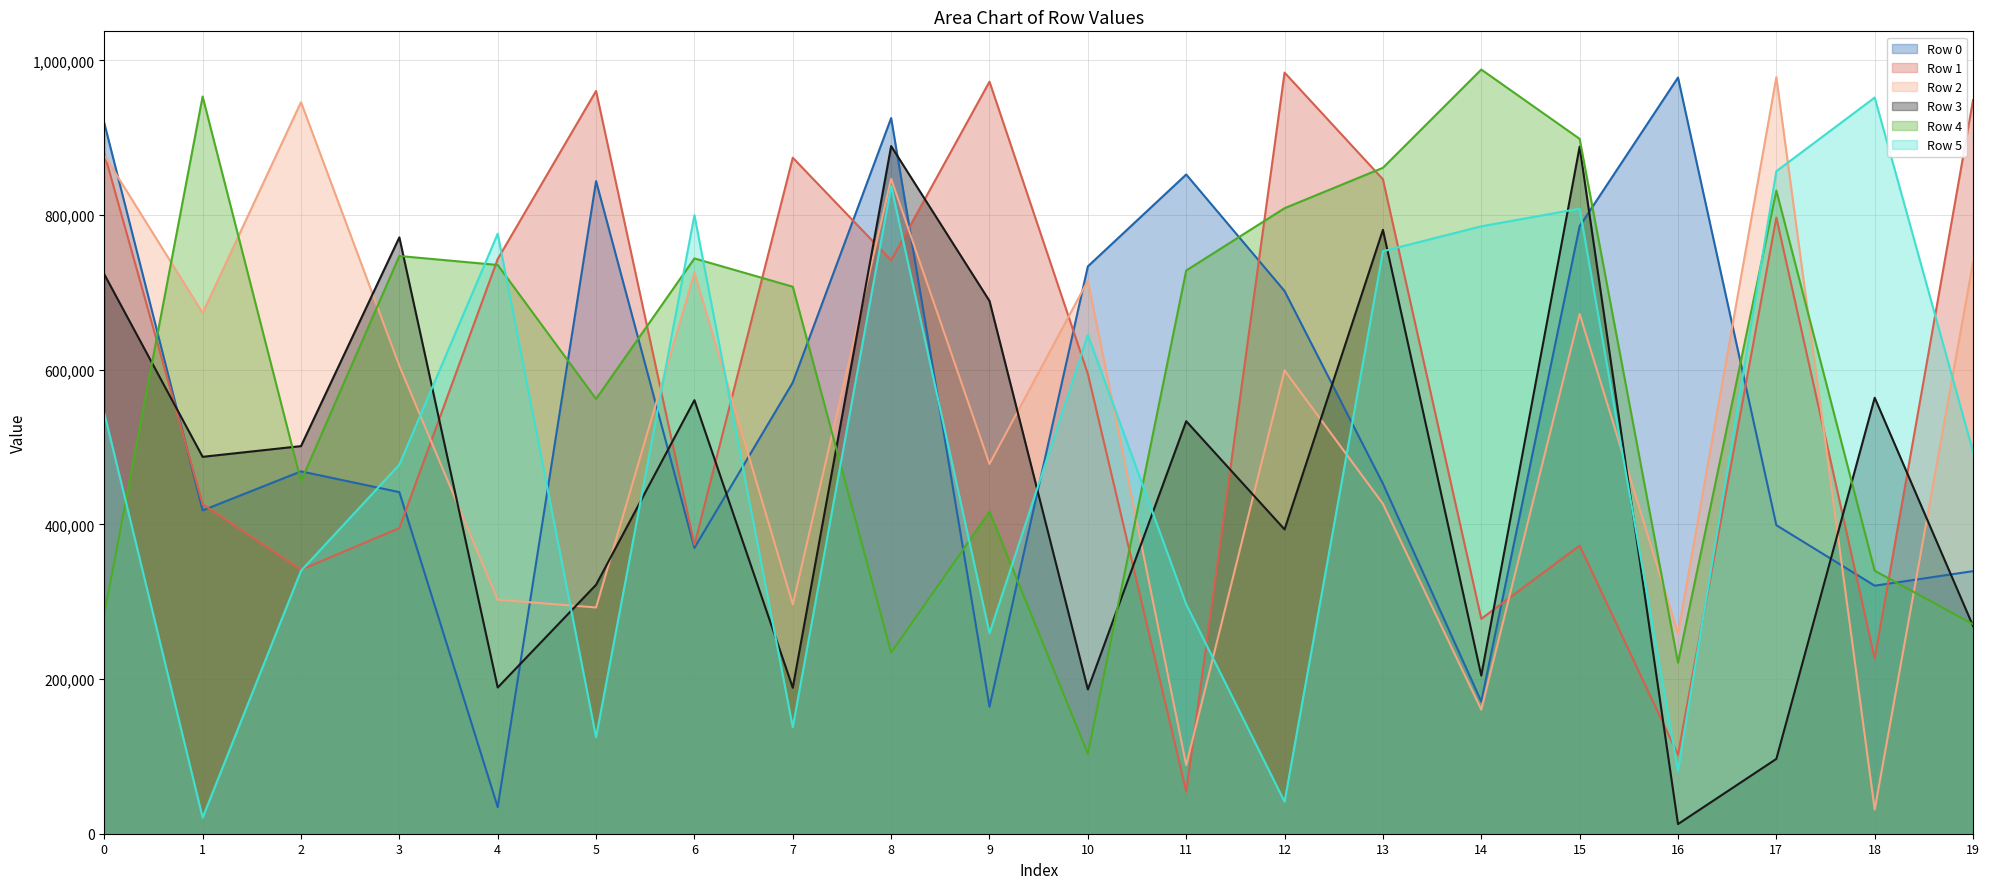

At how many categories does at least one series exceed 916302?

12